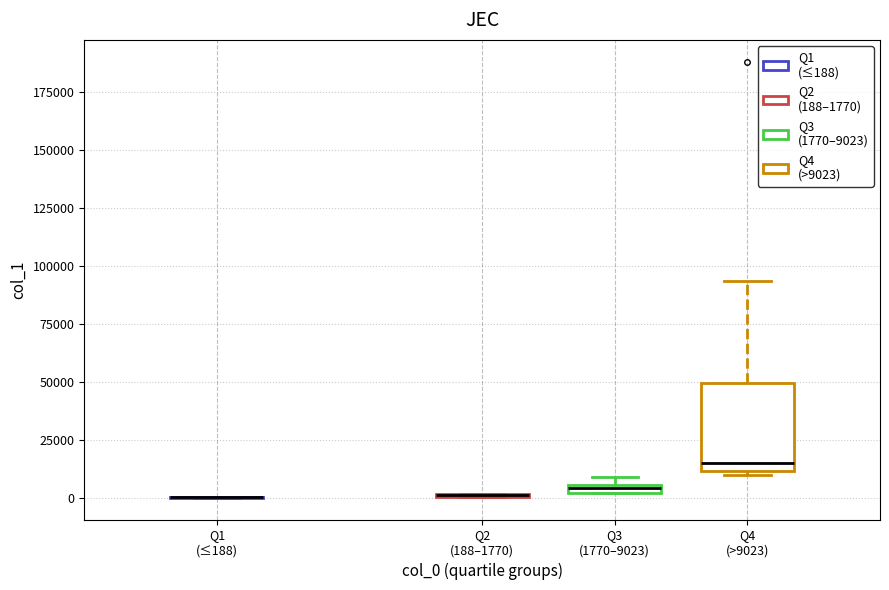

Which box is the tallest, from its lower edge to its upper edge?

Q4 (>9023)